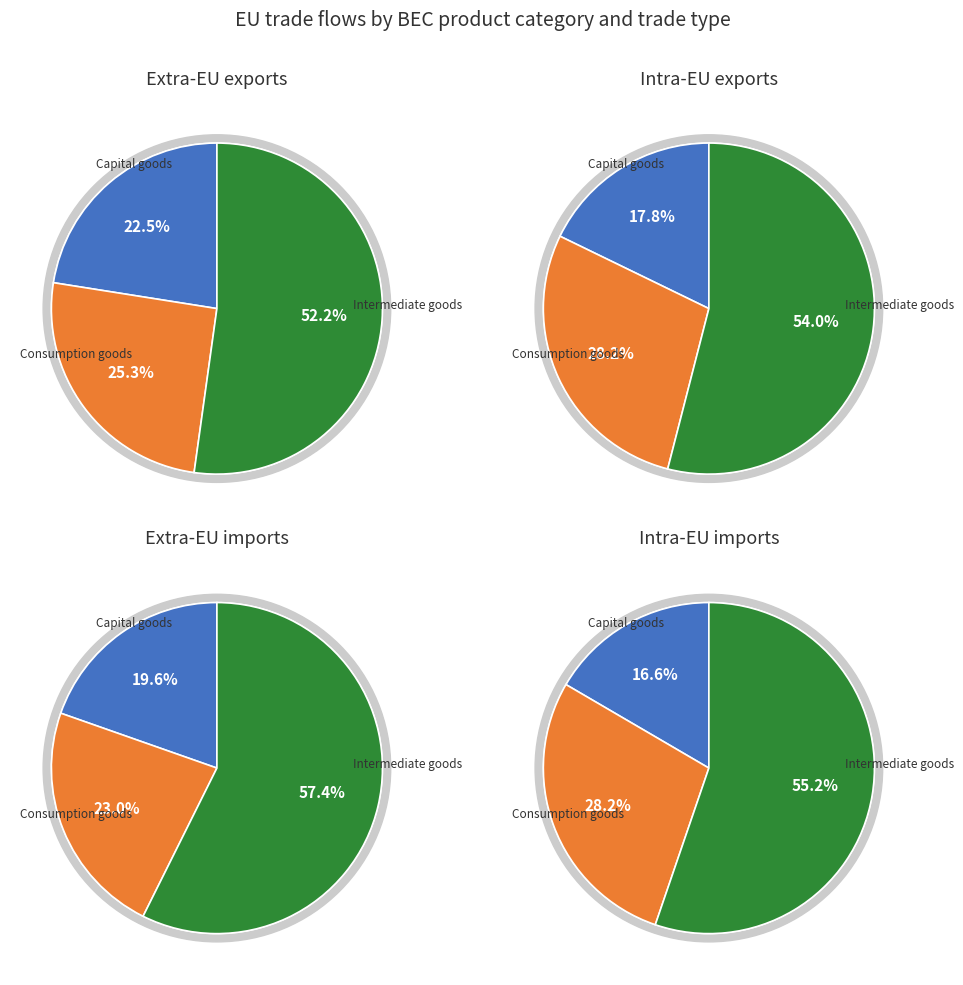

True or false: 81754107 accounts for 50% of the total.

True